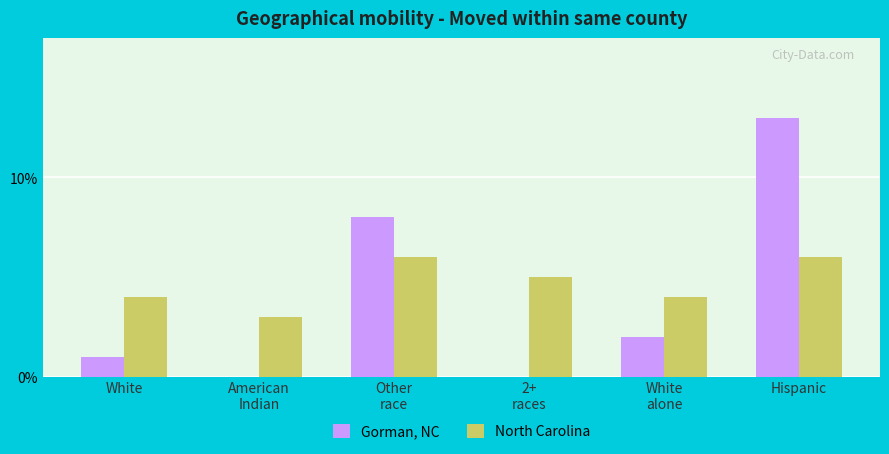

Reading left to right, list all the values displayed in this chart.

Gorman, NC: 1	0	8	0	2	13
North Carolina: 4	3	6	5	4	6